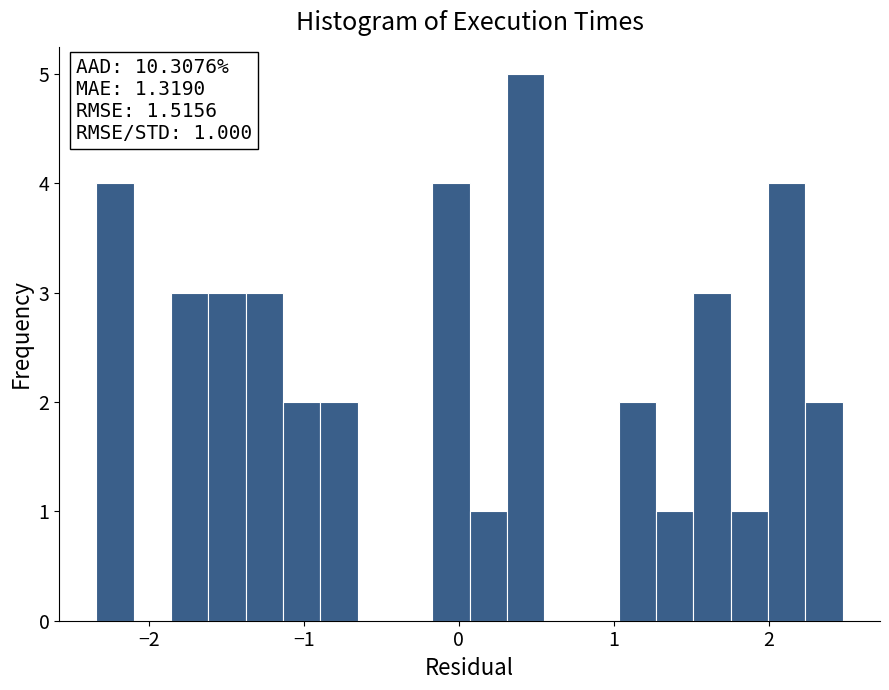

Read against the x-axis, roughly where is the centre of the tallest bar?

0.4